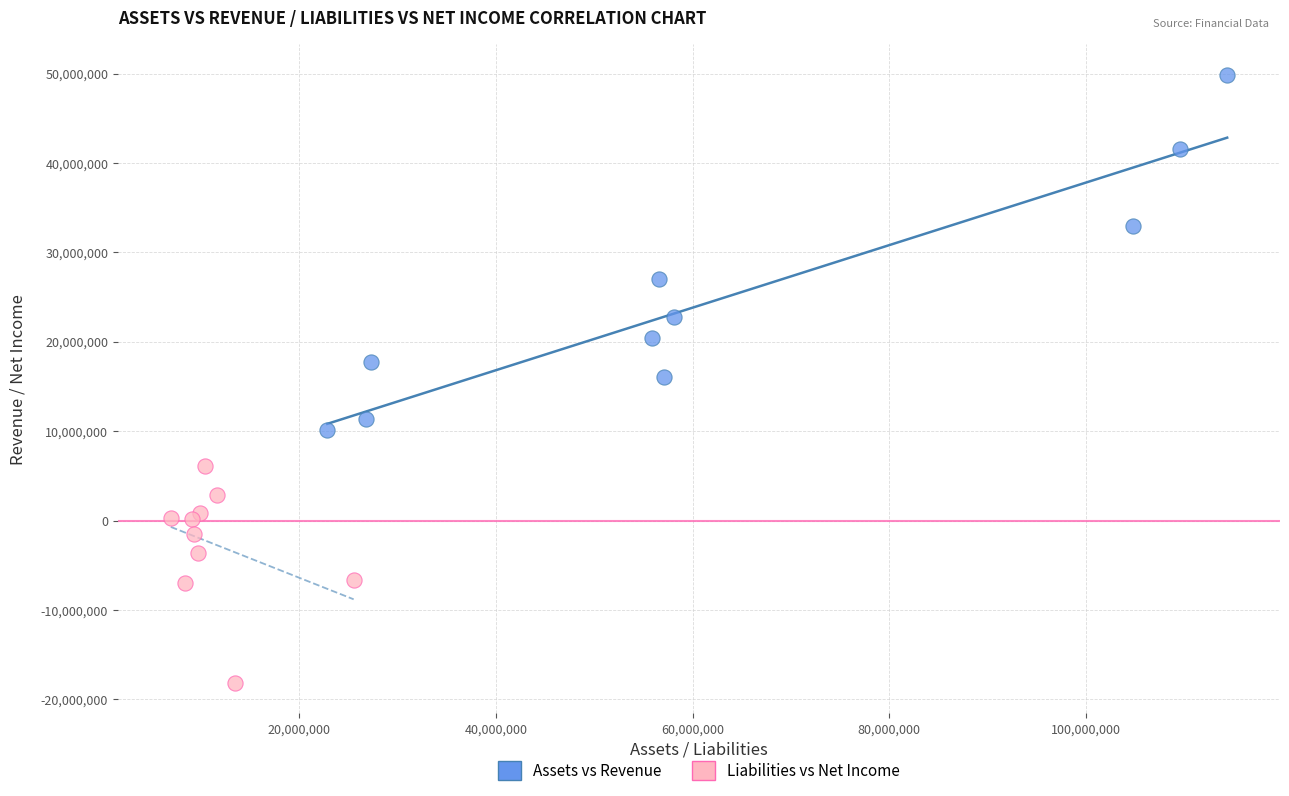

What are all the series names shown in the legend?

Assets vs Revenue, Liabilities vs Net Income